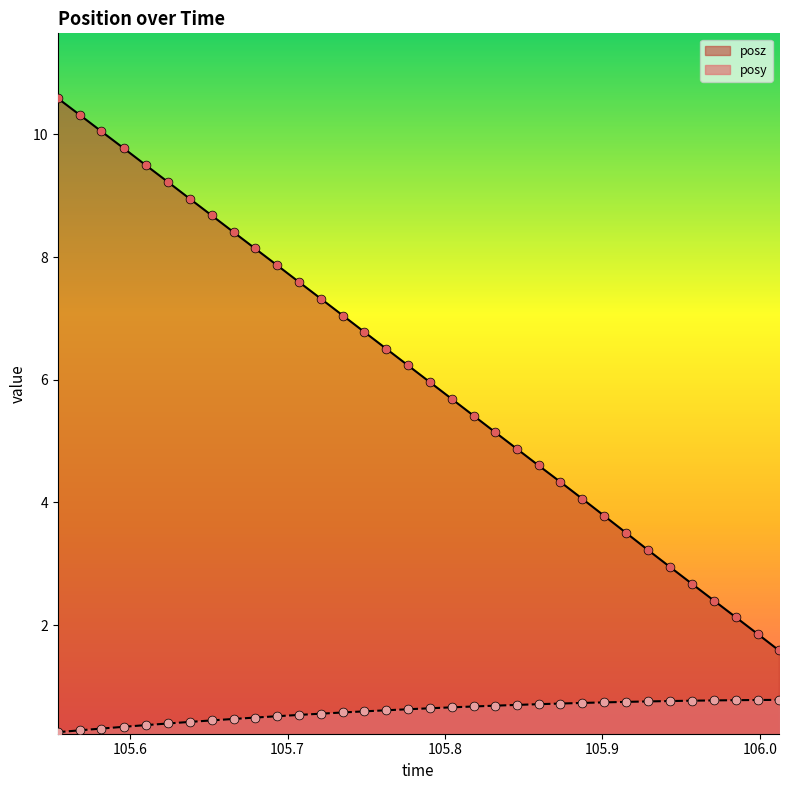

Which series has the largest total across all categories?

posz